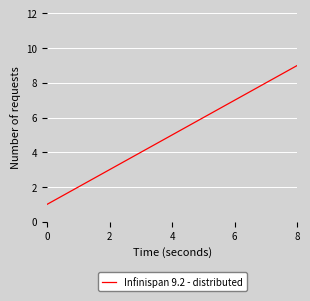

What is the difference between the maximum and minimum values?

8